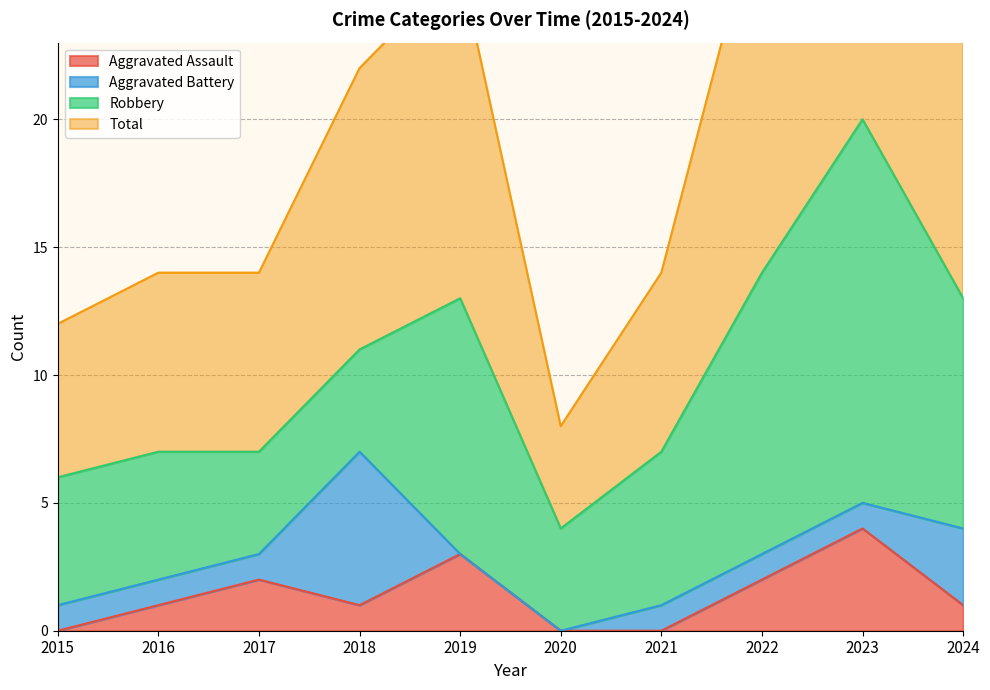

What is the value of the Total point at the 3rd from the left?

14